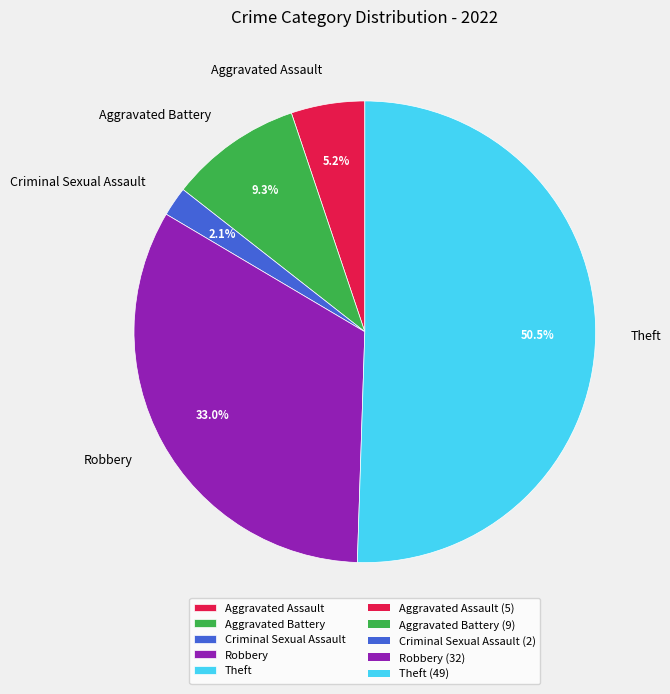

What is the majority slice?

Theft